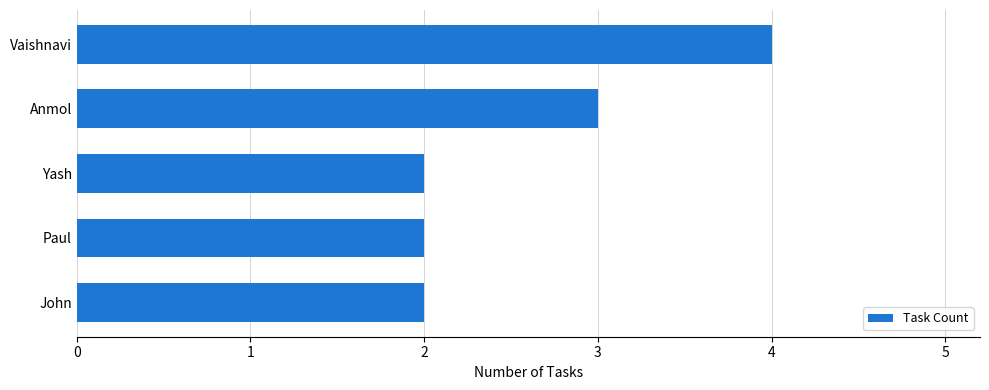

What is the sum of the values at Vaishnavi and John?

6